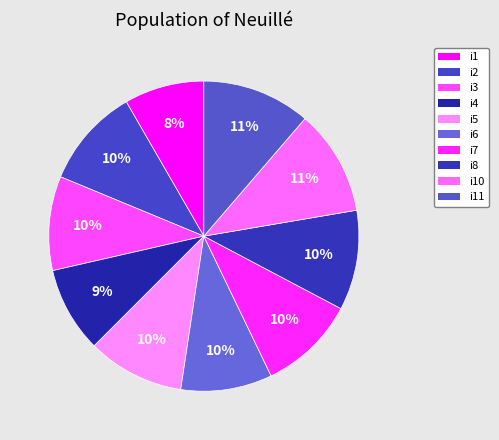

Is it true that i7 is 10% of the pie?

True